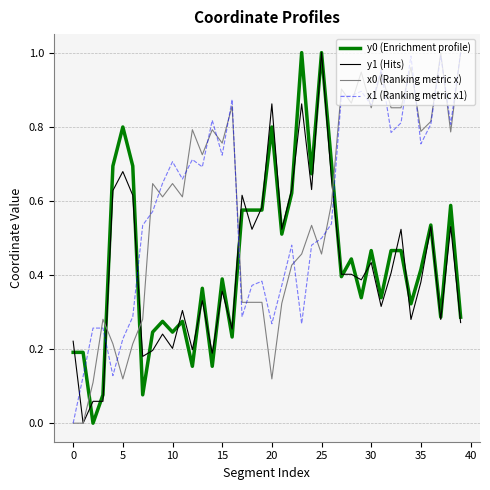

True or false: x0 (Ranking metric x) has more than 1 interior local peaks.

True